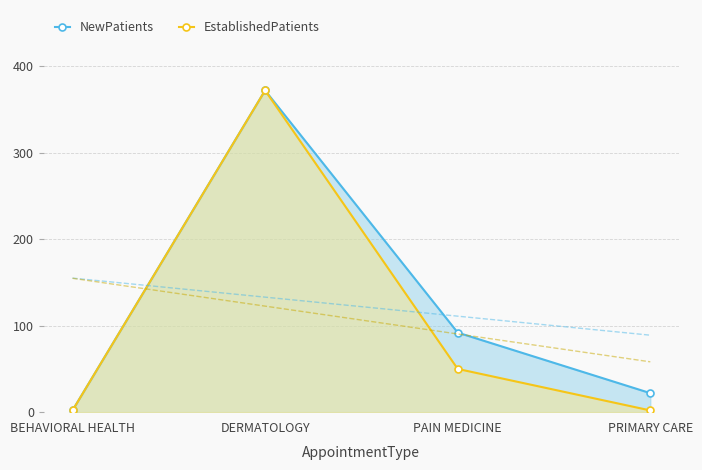

Is it true that EstablishedPatients equals 3 at BEHAVIORAL HEALTH?

False